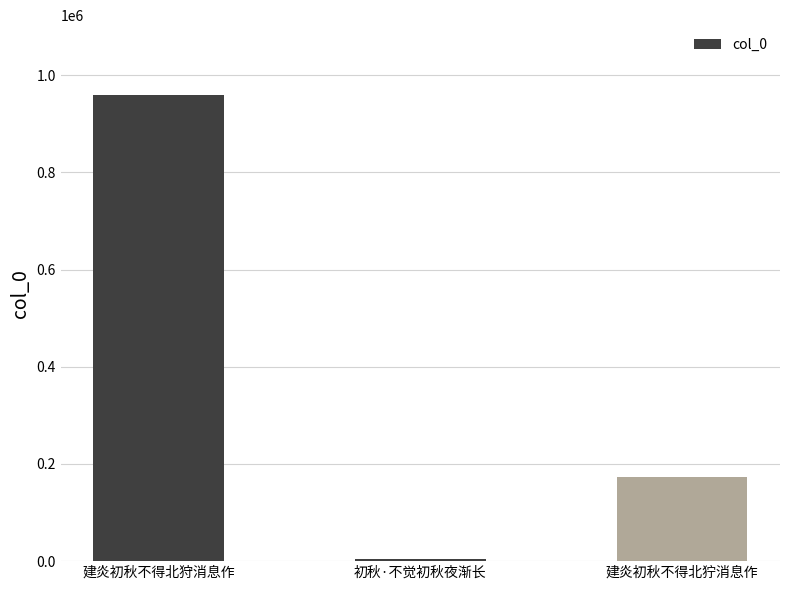

Rank the categories by value from highest to lowest.

建炎初秋不得北狩消息作, 建炎初秋不得北狞消息作, 初秋·不觉初秋夜渐长